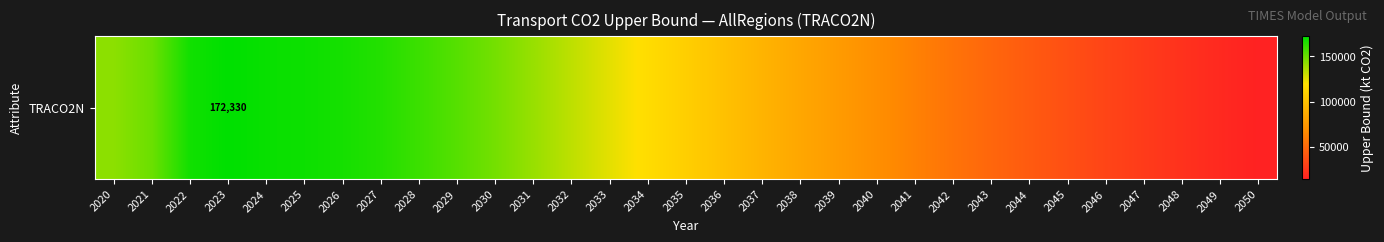

Count the number of categories in the chart.

31